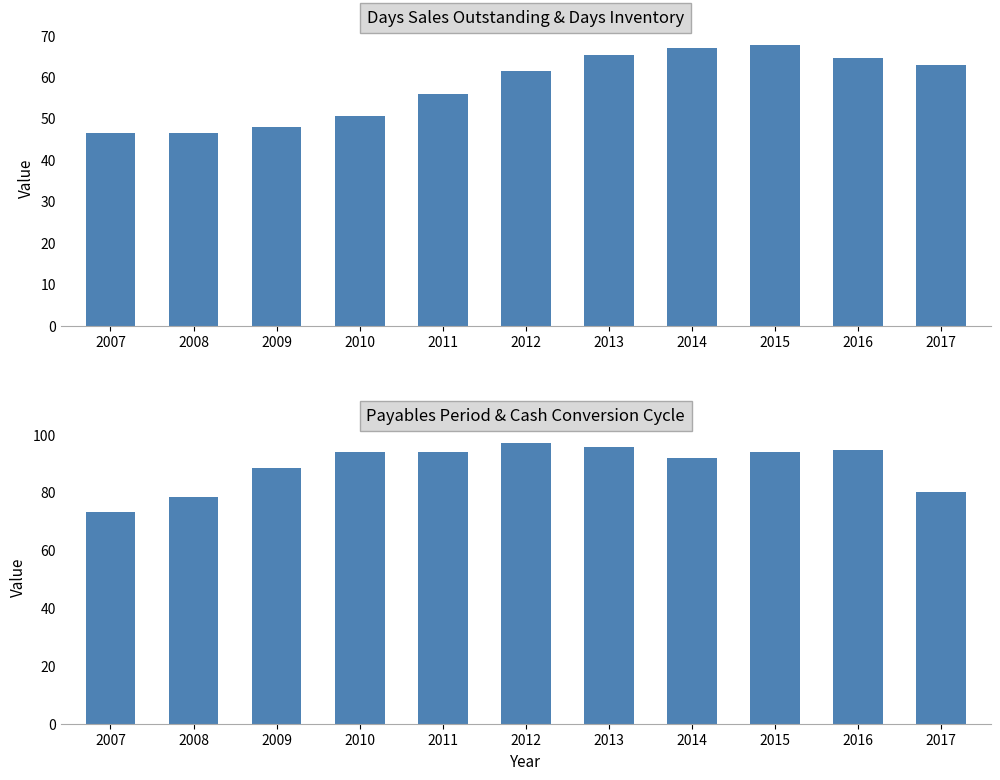

What is the spread (max minus min) of values at 2015?

26.1